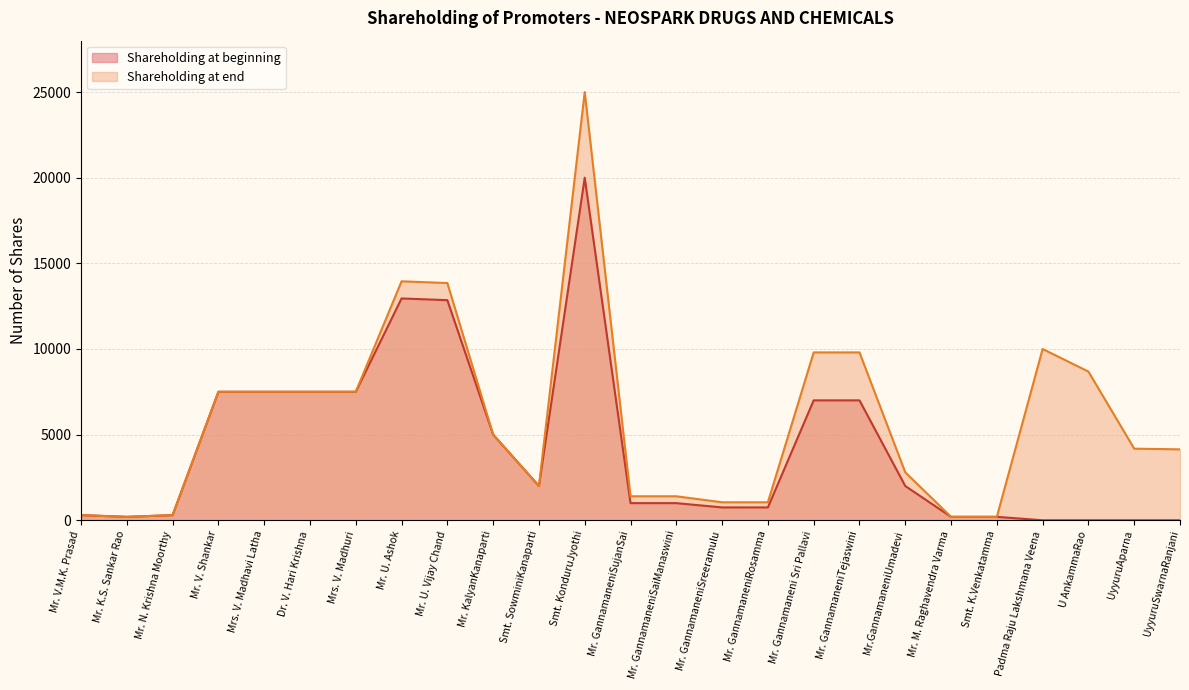

Rank the series by their average value, from lowest to highest.

Shareholding at beginning, Shareholding at end